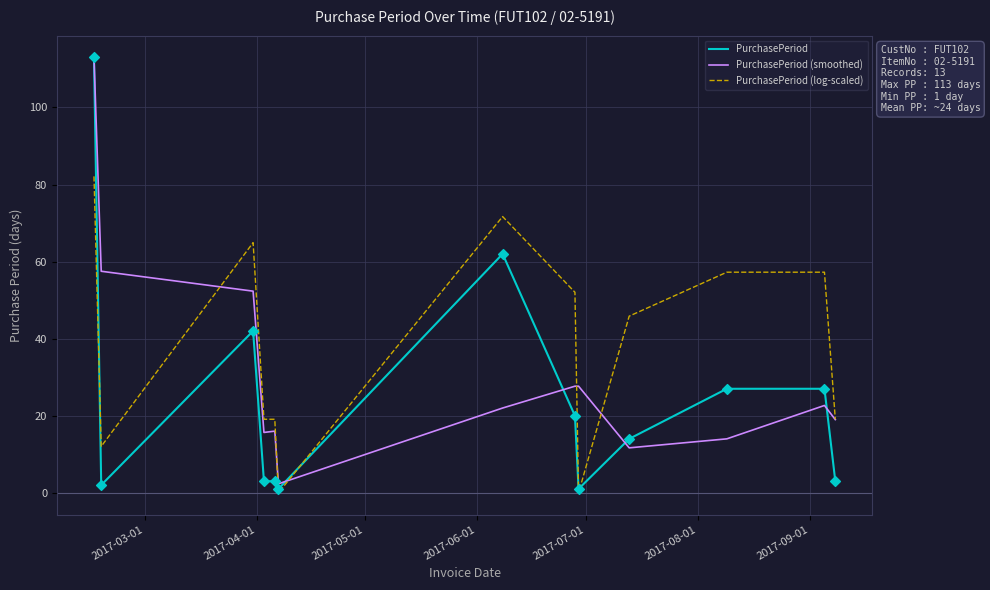

What are all the series names shown in the legend?

PurchasePeriod, PurchasePeriod (smoothed), PurchasePeriod (log-scaled)